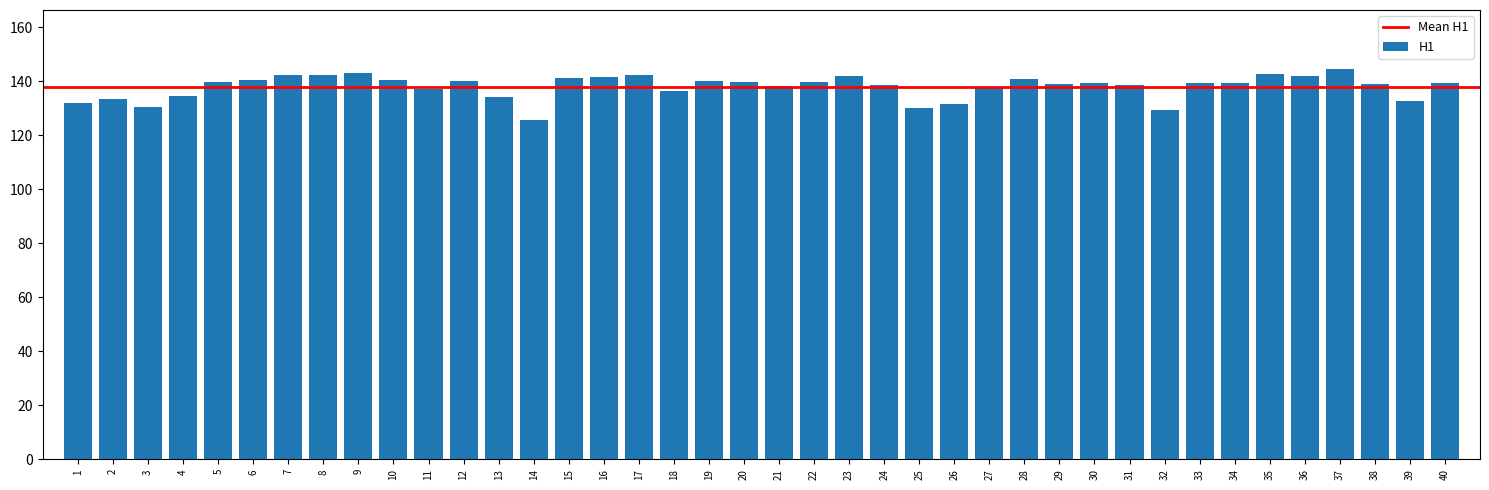

What is the sum of all values?

5517.8